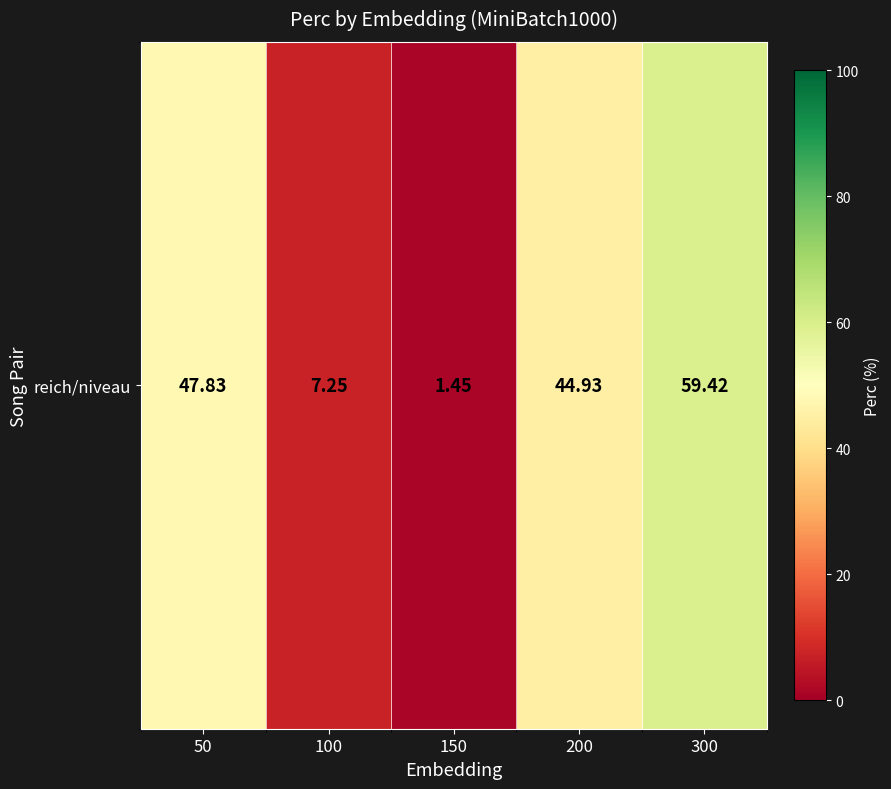

What is the difference between the maximum and minimum values?

58.0